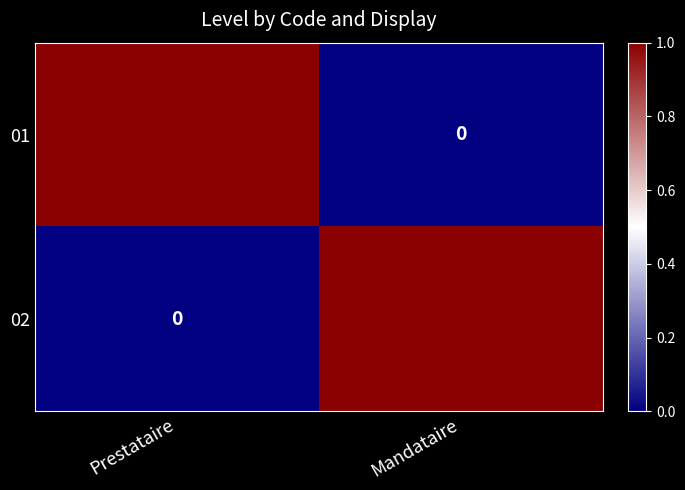

How many data points does each series have?

2